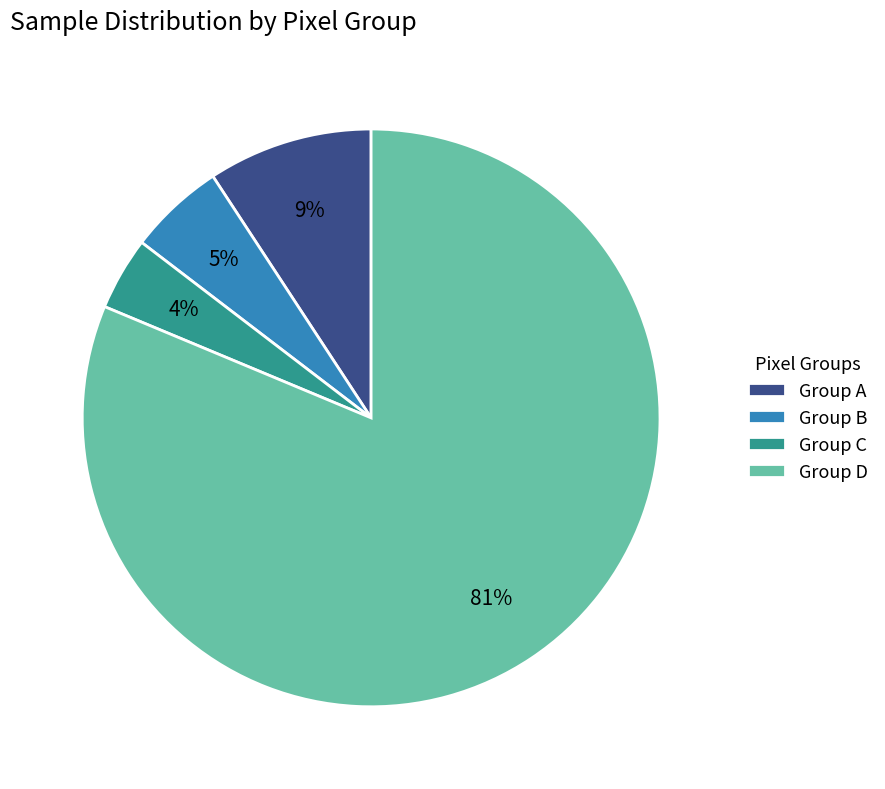

What is the largest slice in the pie chart?

Group D